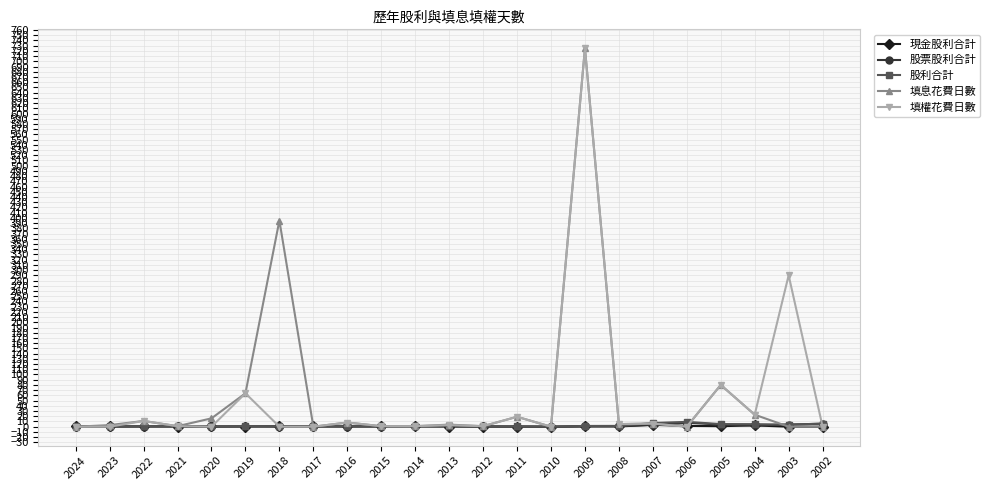

What is the sum of all 現金股利合計 values?

17.4